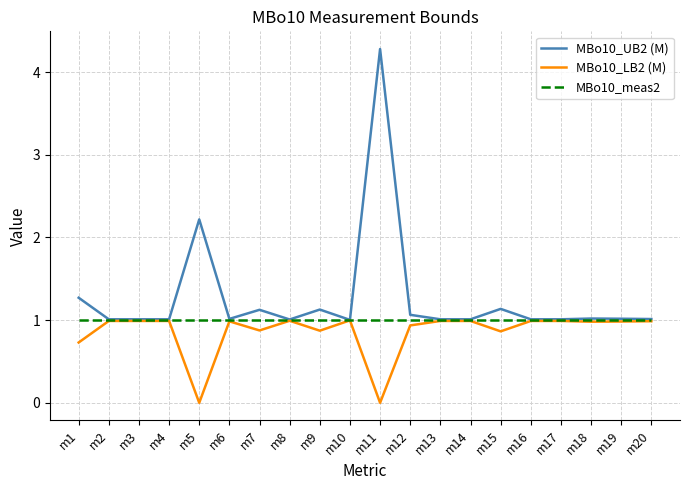

List the series in order of their overall mean, lowest first.

MBo10_LB2 (M), MBo10_meas2, MBo10_UB2 (M)